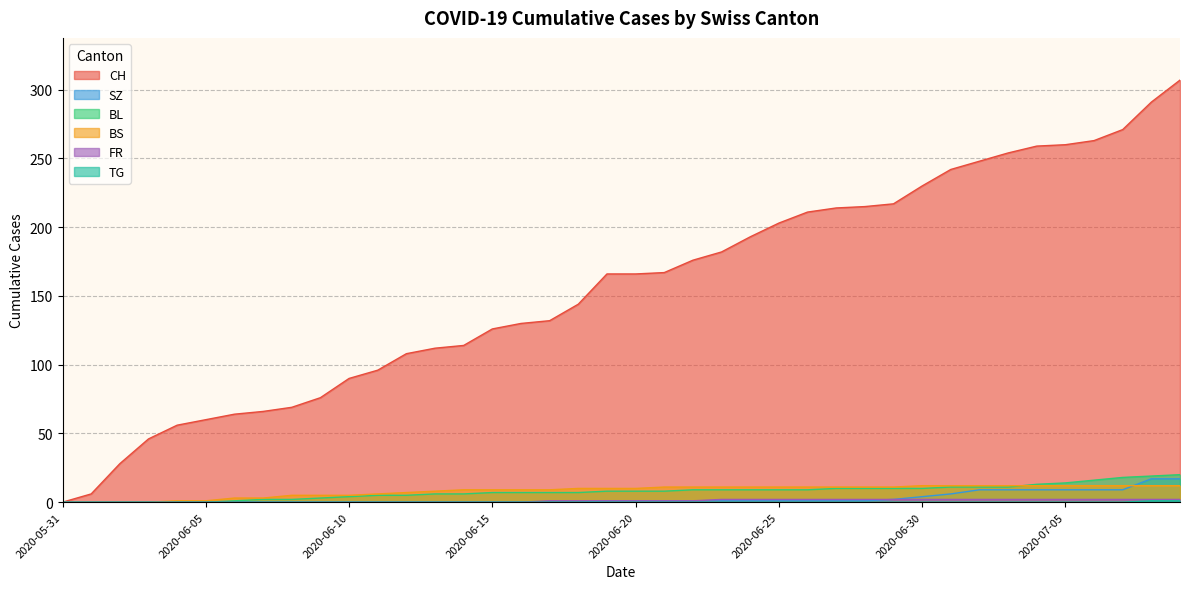

True or false: FR and BL intersect in this chart.

False